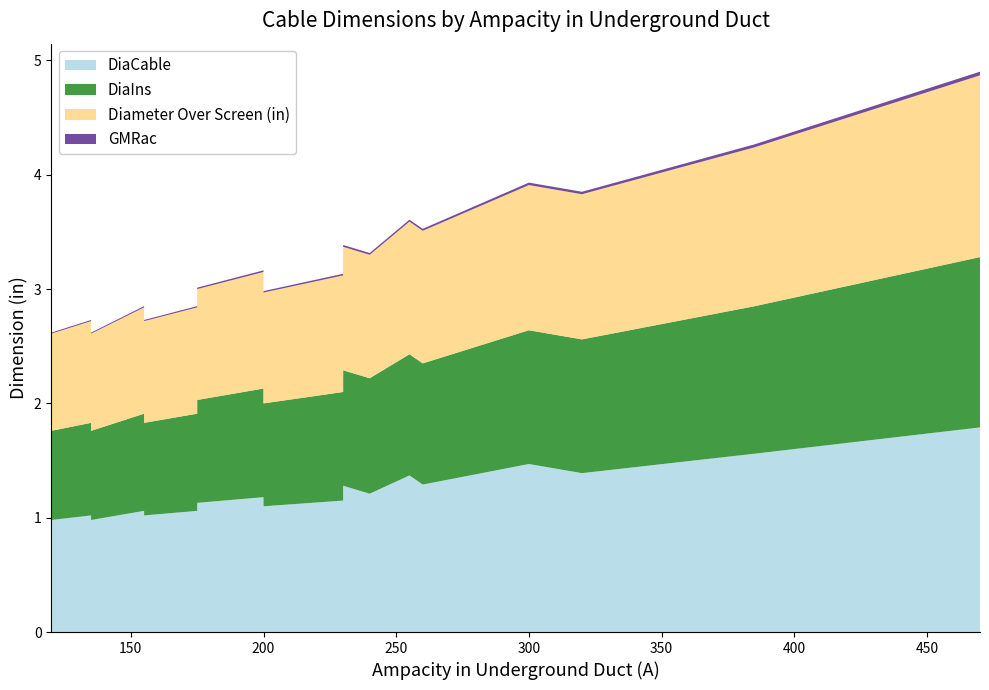

Reading right to left, what are all the values shown in this chart?

DiaCable: 470=1.8	385=1.6	320=1.4	260=1.3	240=1.2	230=1.1	200=1.1	175=1.1	155=1.0	135=1.0	300=1.5	255=1.4	230=1.3	200=1.2	175=1.1	155=1.1	135=1.0	120=1.0
DiaIns: 470=1.5	385=1.3	320=1.2	260=1.1	240=1.0	230=0.9	200=0.9	175=0.8	155=0.8	135=0.8	300=1.2	255=1.1	230=1.0	200=0.9	175=0.9	155=0.8	135=0.8	120=0.8
Diameter Over Screen (in): 470=1.6	385=1.4	320=1.3	260=1.2	240=1.1	230=1.0	200=1.0	175=0.9	155=0.9	135=0.8	300=1.3	255=1.2	230=1.1	200=1.0	175=1.0	155=0.9	135=0.9	120=0.8
GMRac: 470=0.0	385=0.0	320=0.0	260=0.0	240=0.0	230=0.0	200=0.0	175=0.0	155=0.0	135=0.0	300=0.0	255=0.0	230=0.0	200=0.0	175=0.0	155=0.0	135=0.0	120=0.0